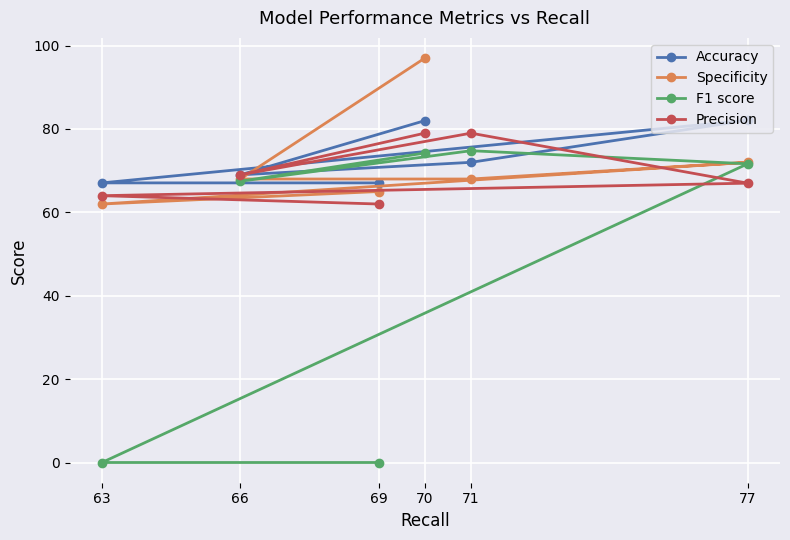

At which label does F1 score first exceed 71?

70